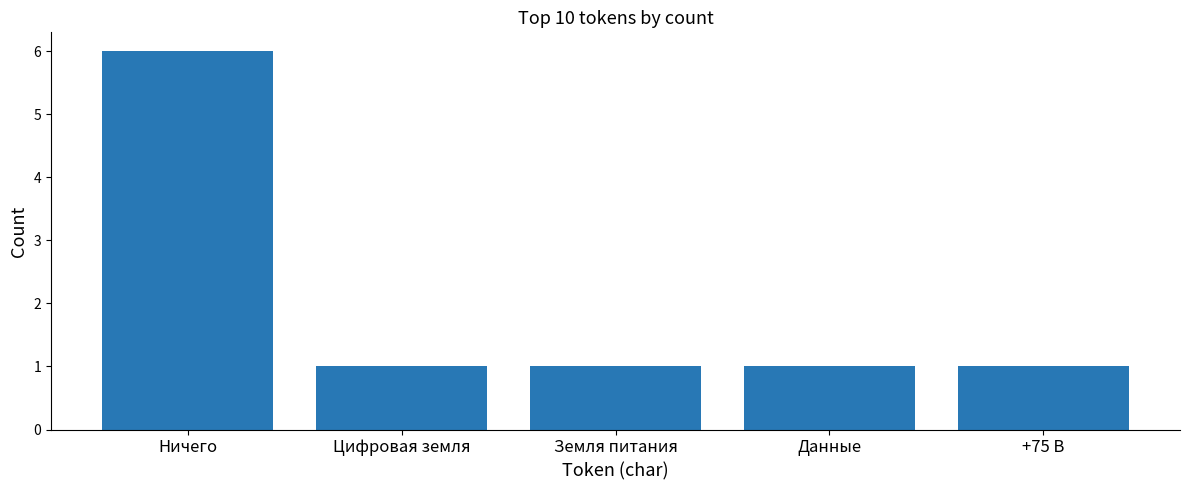

Does the chart contain stacked bars?

No